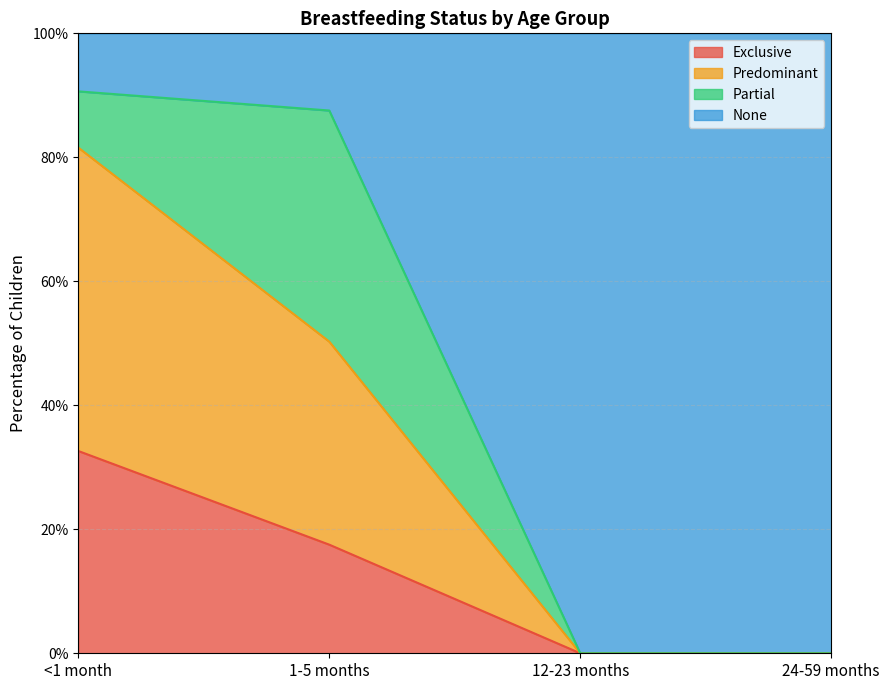

Where is Predominant nearest to the value 0?

12-23 months